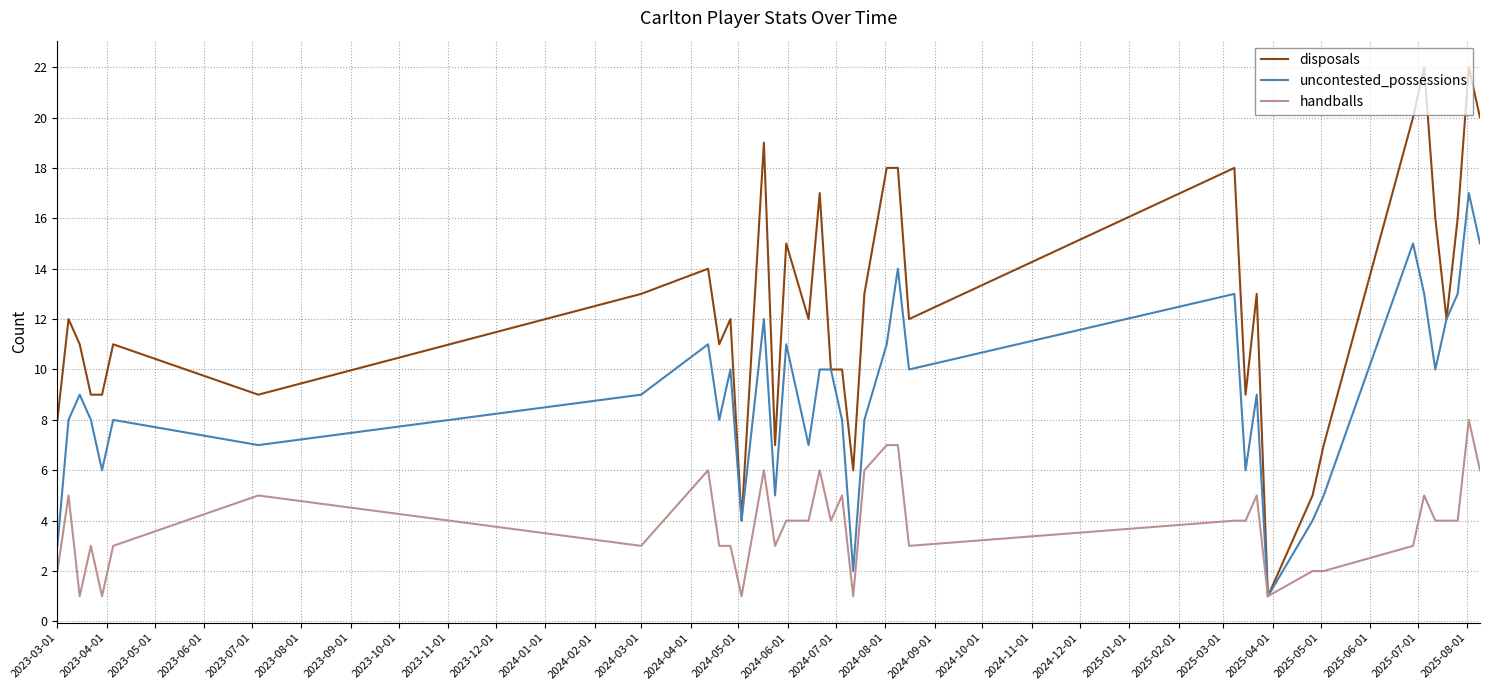

What is the sum of all handballs values?

144